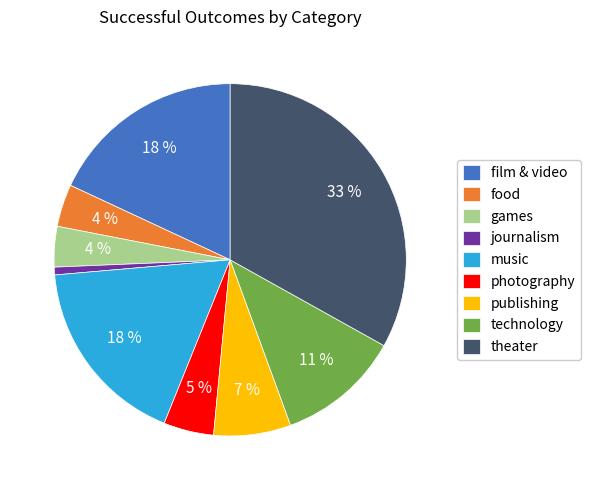

Does technology represent more than half of the total?

No